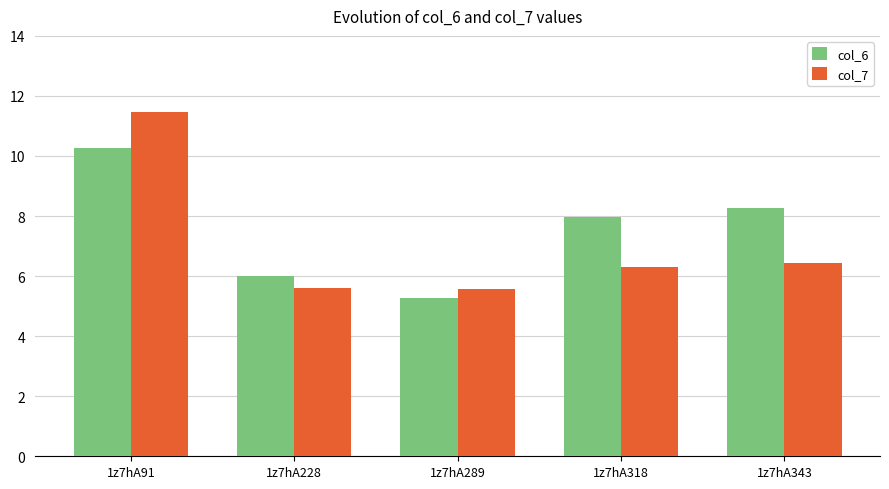

Reading right to left, transcribe all the data shown in this chart.

col_6: 8.3	8.0	5.3	6.0	10.3
col_7: 6.4	6.3	5.6	5.6	11.5